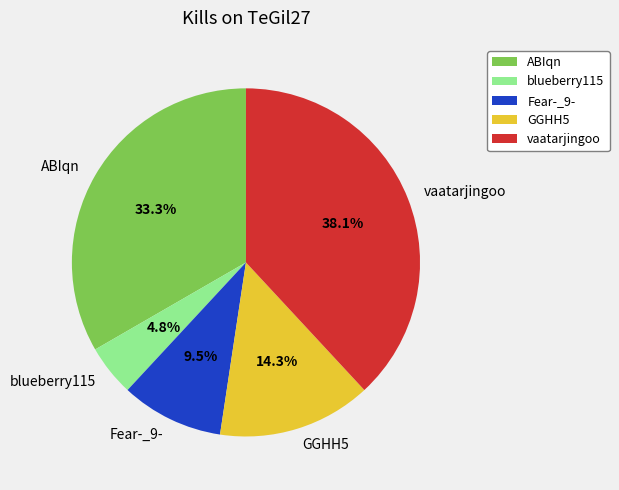

Which category has the smallest portion of the pie?

blueberry115